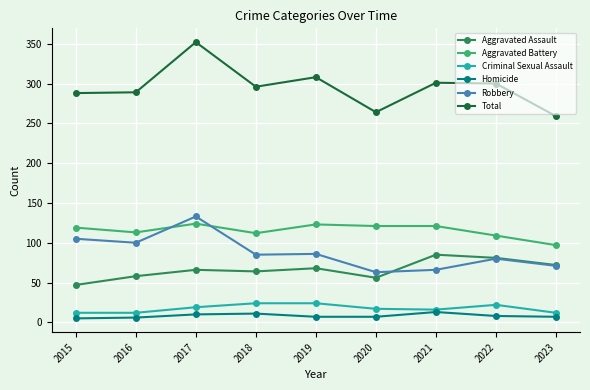

Which category has the highest value in the Aggravated Assault series?

2021